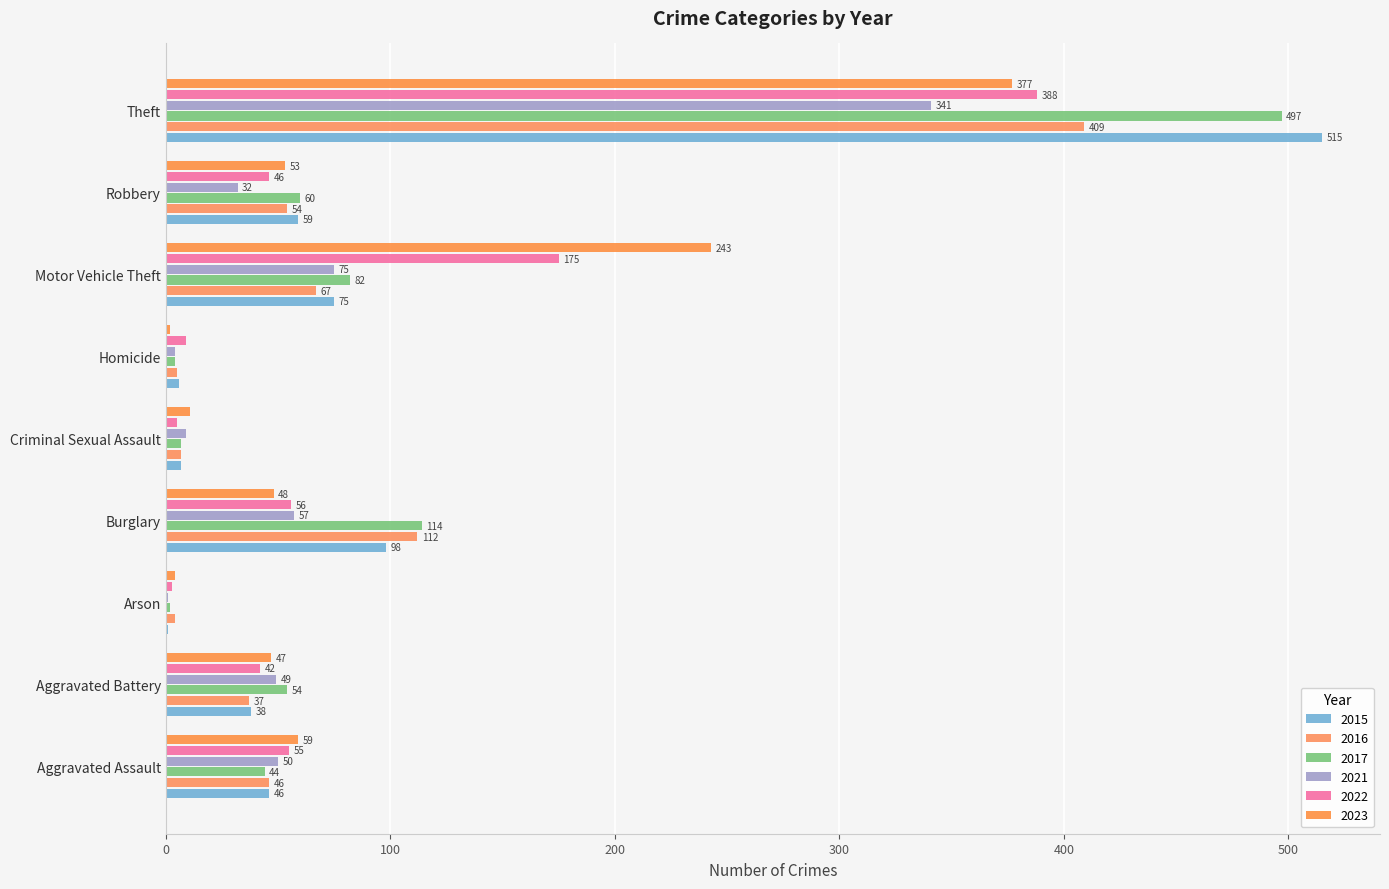

At which category is the sum across all series the highest?

Theft